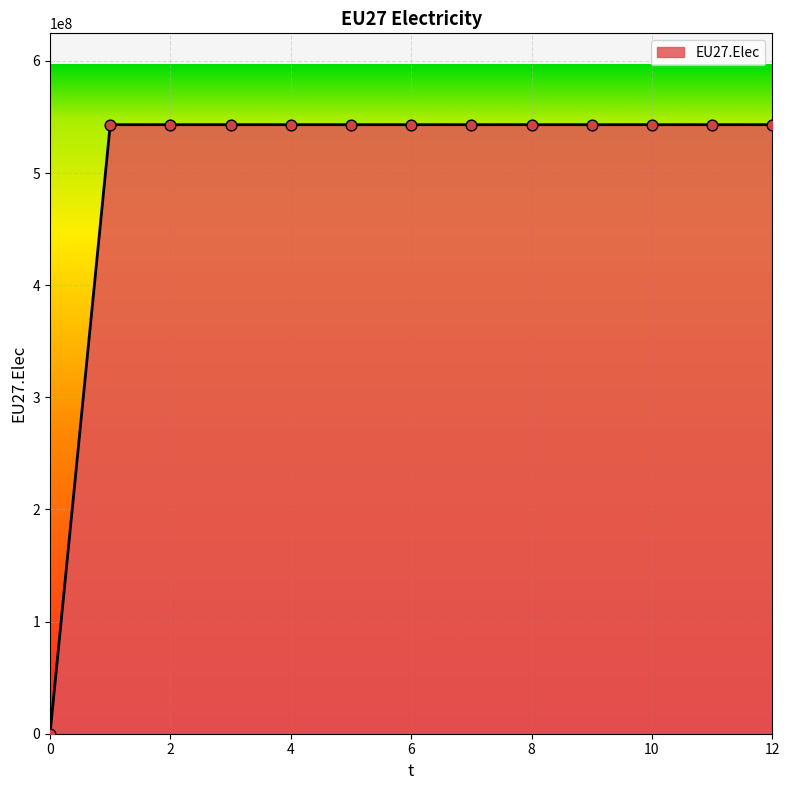

What is the difference between the maximum and minimum values?

543083333